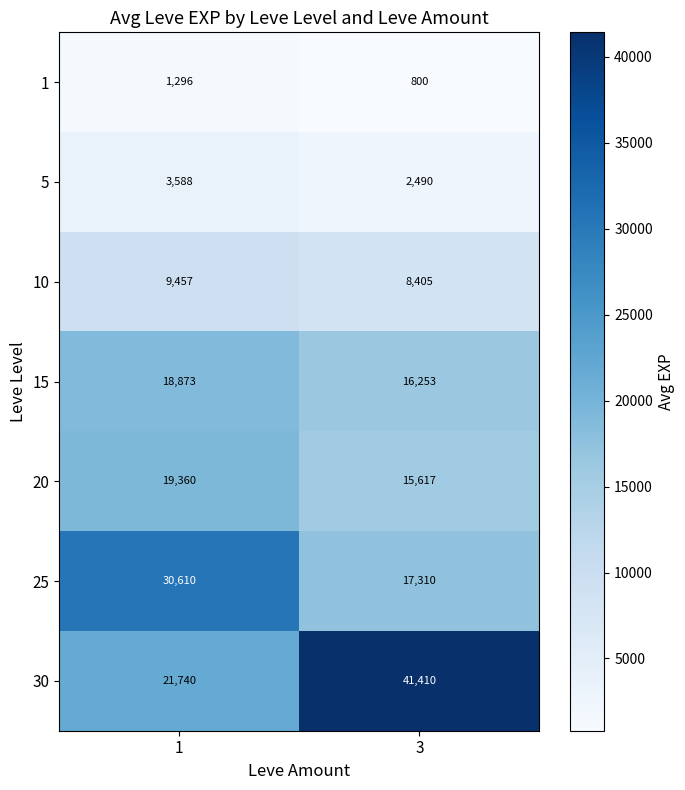

The value of 1 at 3 is 800. True or false?

True